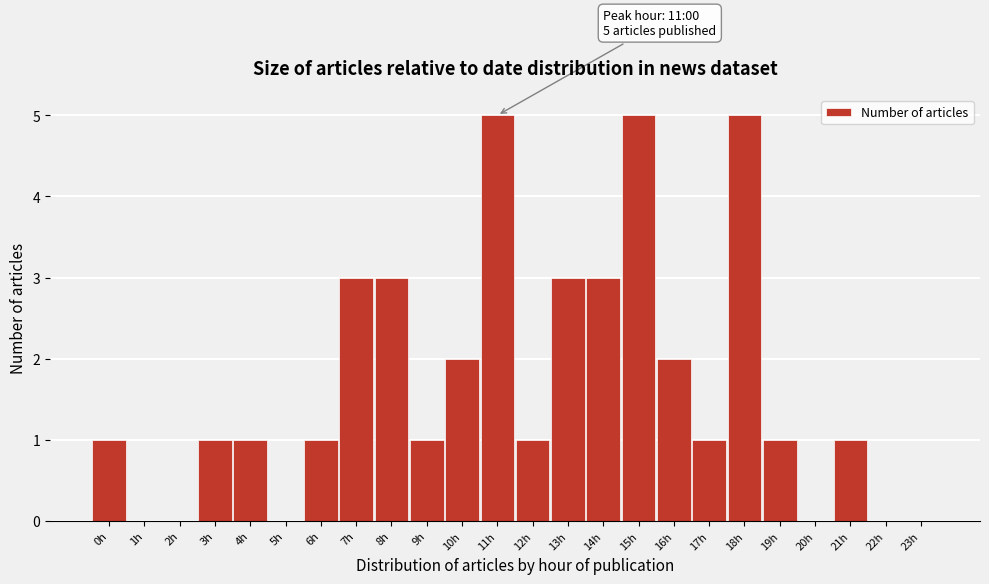

Reading left to right, list all the values displayed in this chart.

0h=1	1h=0	2h=0	3h=1	4h=1	5h=0	6h=1	7h=3	8h=3	9h=1	10h=2	11h=5	12h=1	13h=3	14h=3	15h=5	16h=2	17h=1	18h=5	19h=1	20h=0	21h=1	22h=0	23h=0